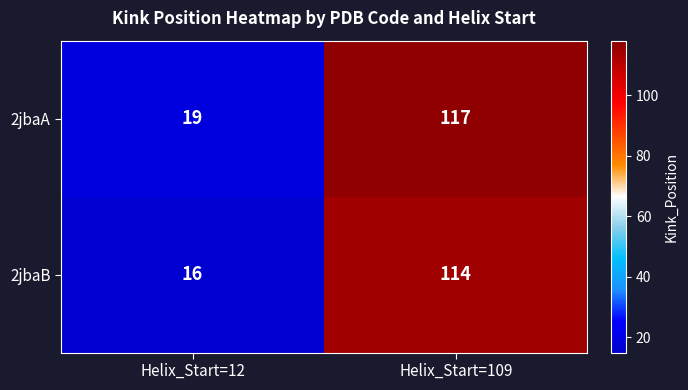

At which category is the sum across all series the highest?

Helix_Start=109